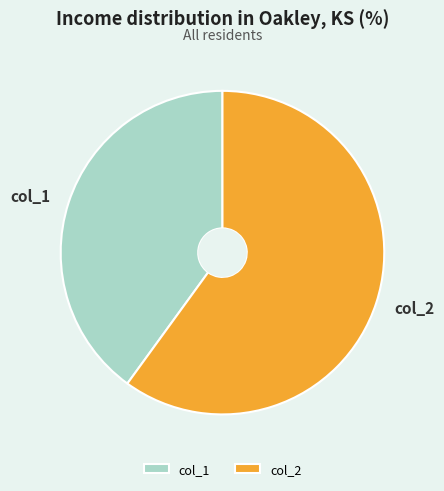

Which slice is the smallest?

col_1